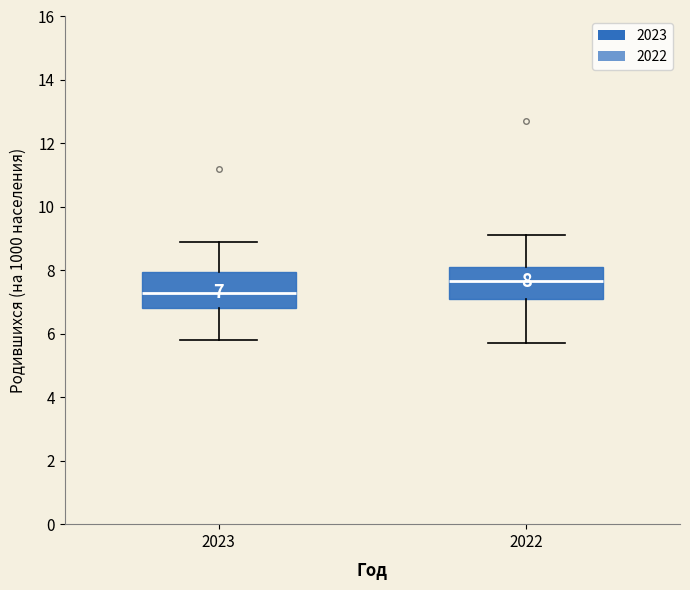

Which box has the highest median line?

2022